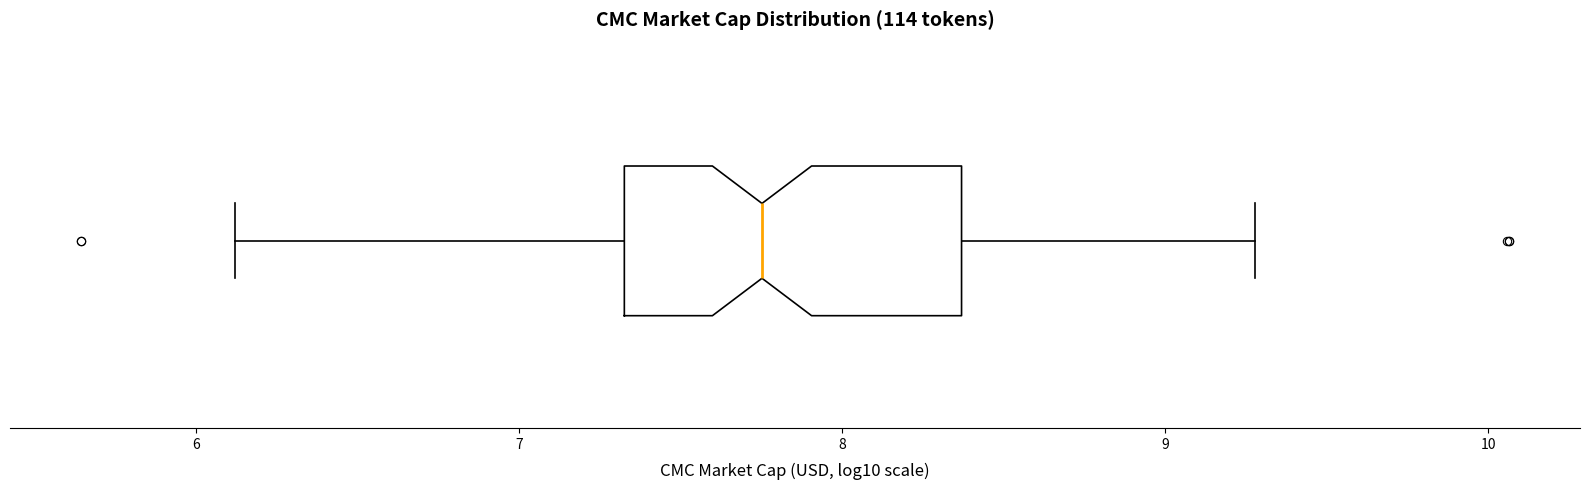

Read this box plot against the x-axis: the position of the median line, the range covered by the box, and the ends of both whiskers. The values are not printed on the chart, so give them approximately, as read against the axis.

median 7.8, box 7.3 to 8.4, whiskers 6.1 to 9.3